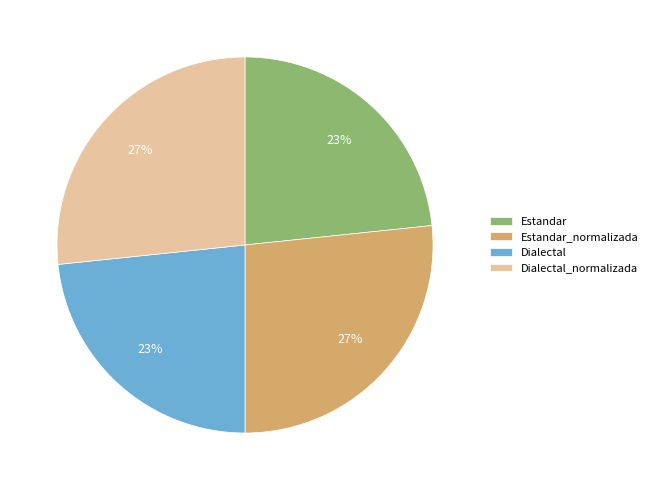

To the nearest percent, what is the combined percentage of Dialectal and Dialectal_normalizada?

50%